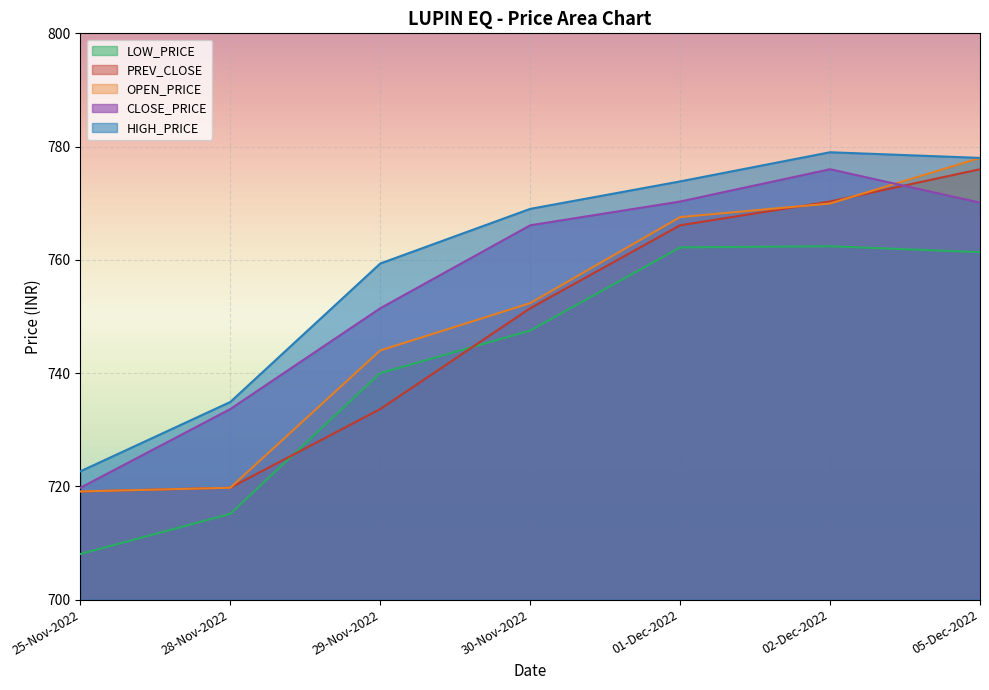

Where is HIGH_PRICE nearest to the value 750?

29-Nov-2022